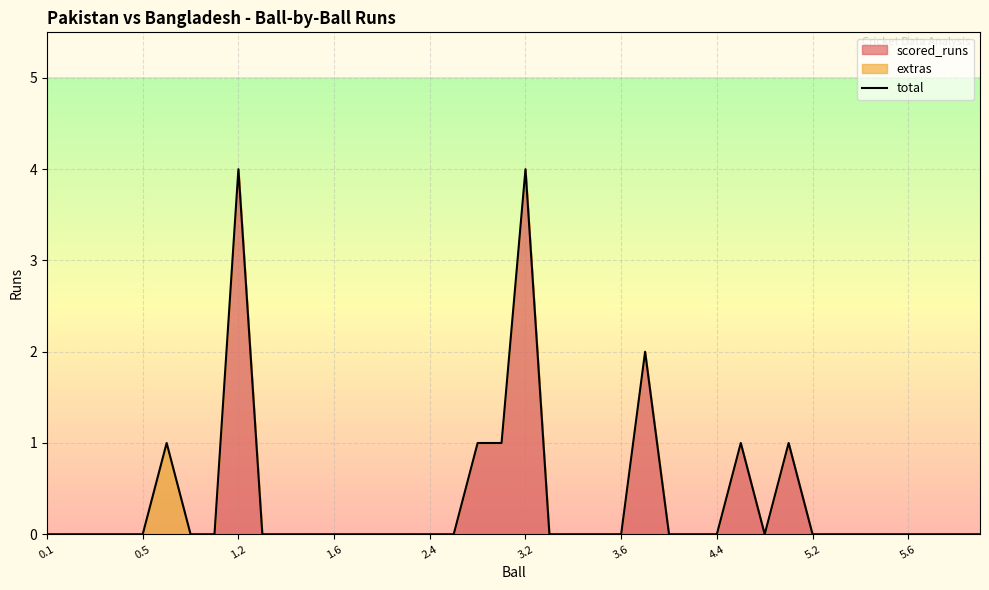

The value of total at 5.6 is 2. True or false?

False